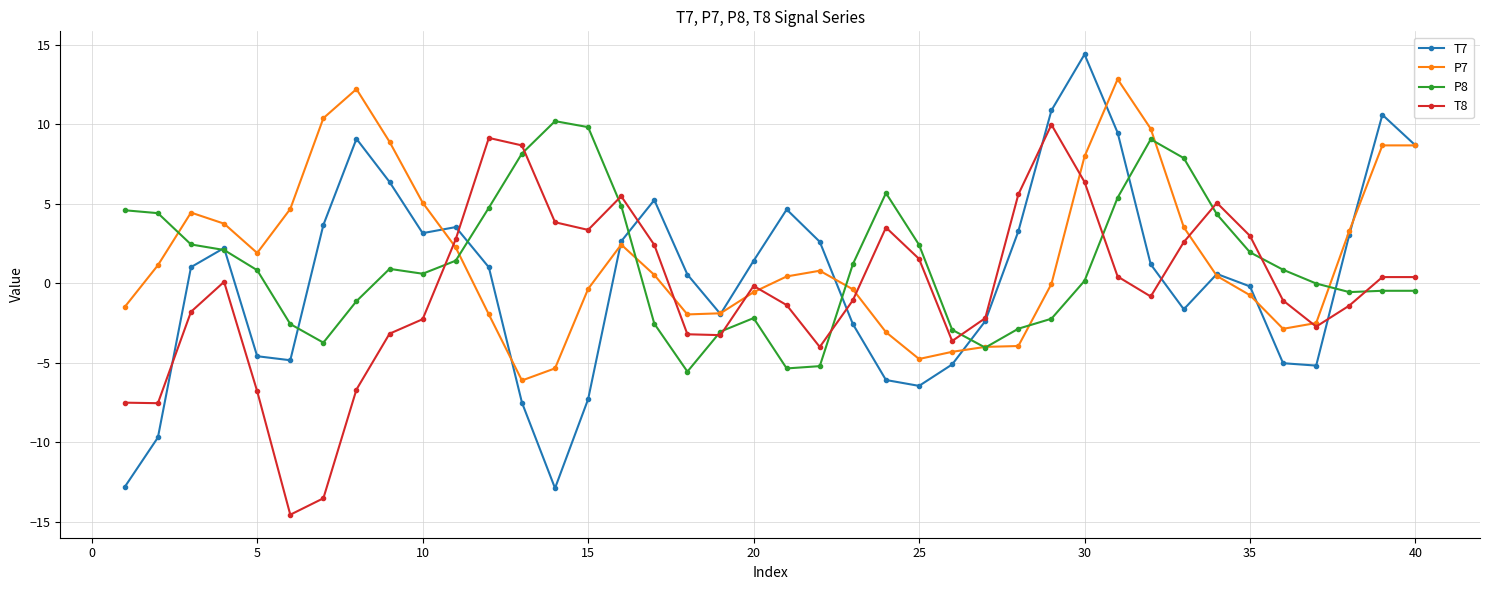

True or false: P7 has more than 0 points higher than both neighbors.

True